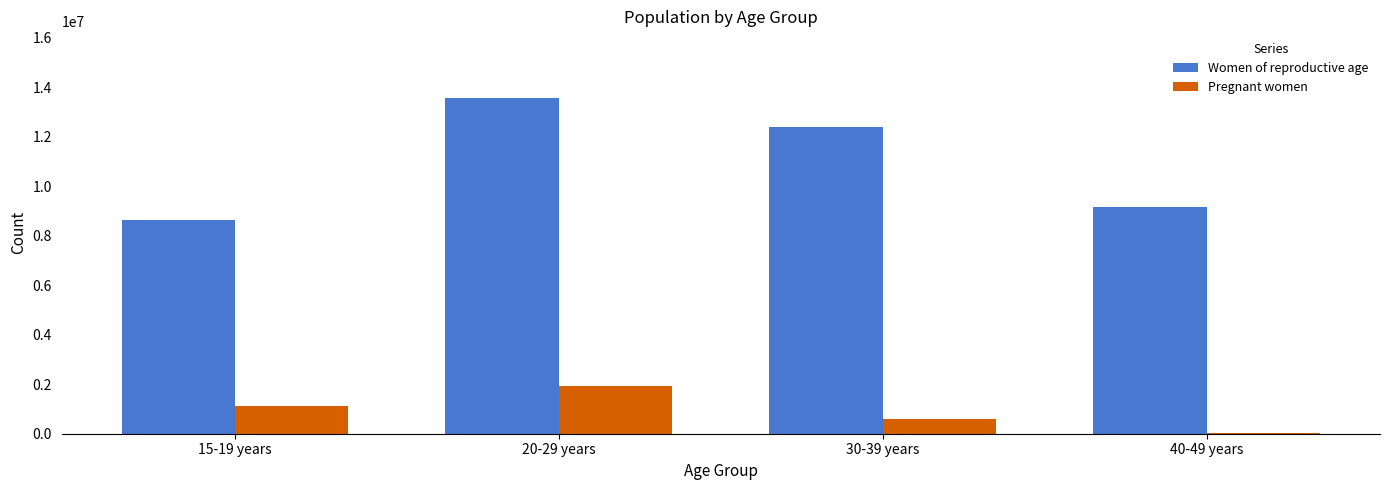

Is the value of Pregnant women at 20-29 years greater than the value of Women of reproductive age at 40-49 years?

No